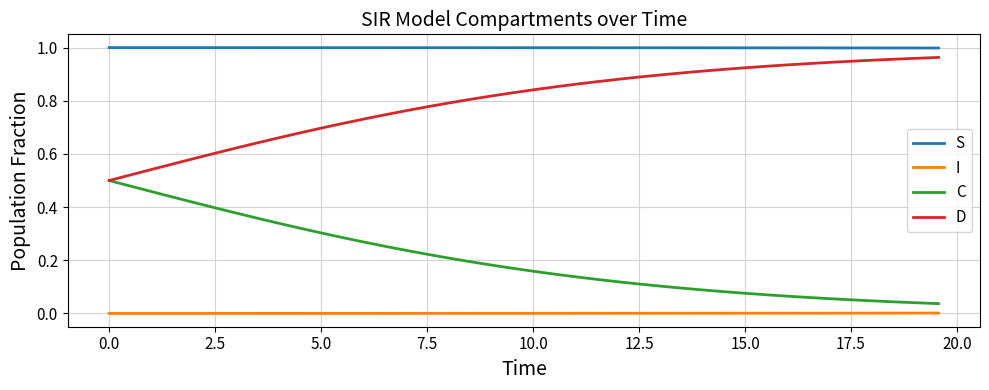

True or false: C and I cross at least once.

False